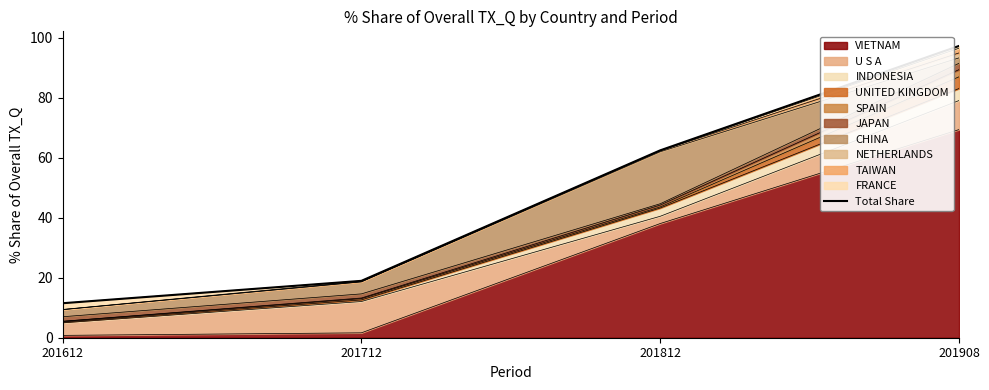

What is the sum of all values?

190.3